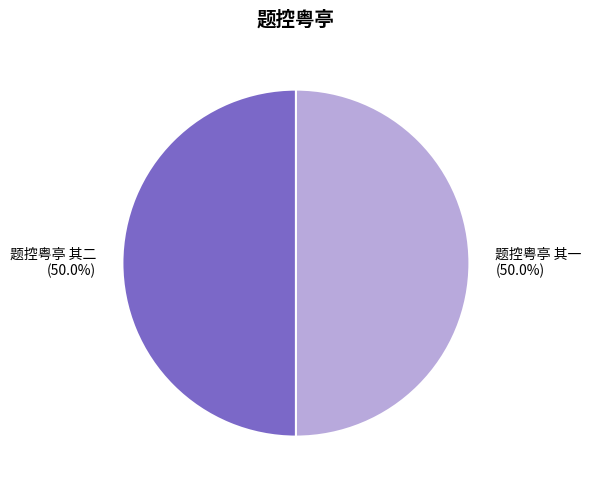

How many slices are in this pie chart?

2